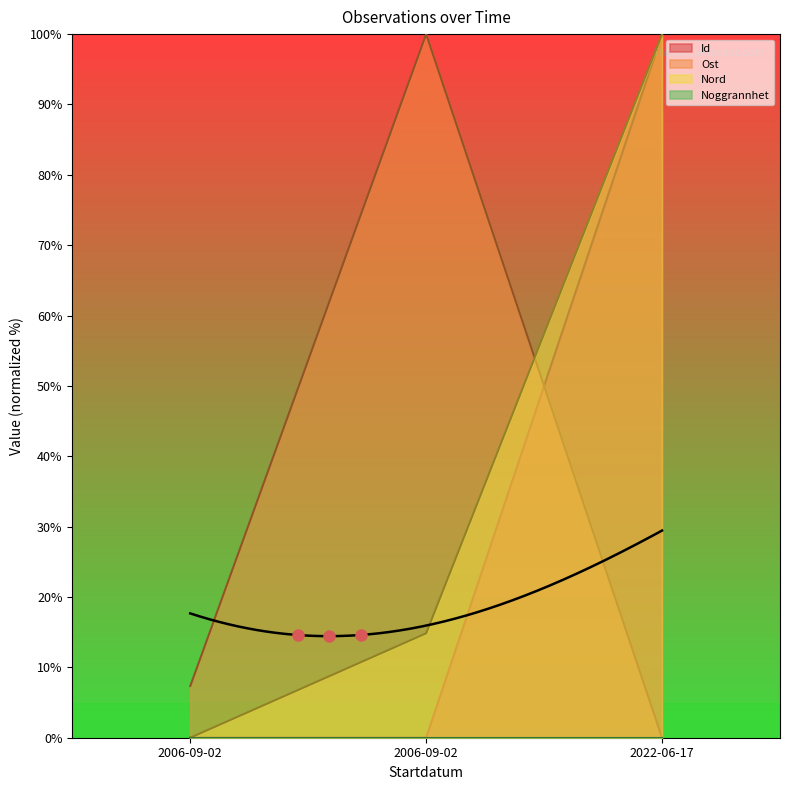

How many values in Nord are above zero?

2